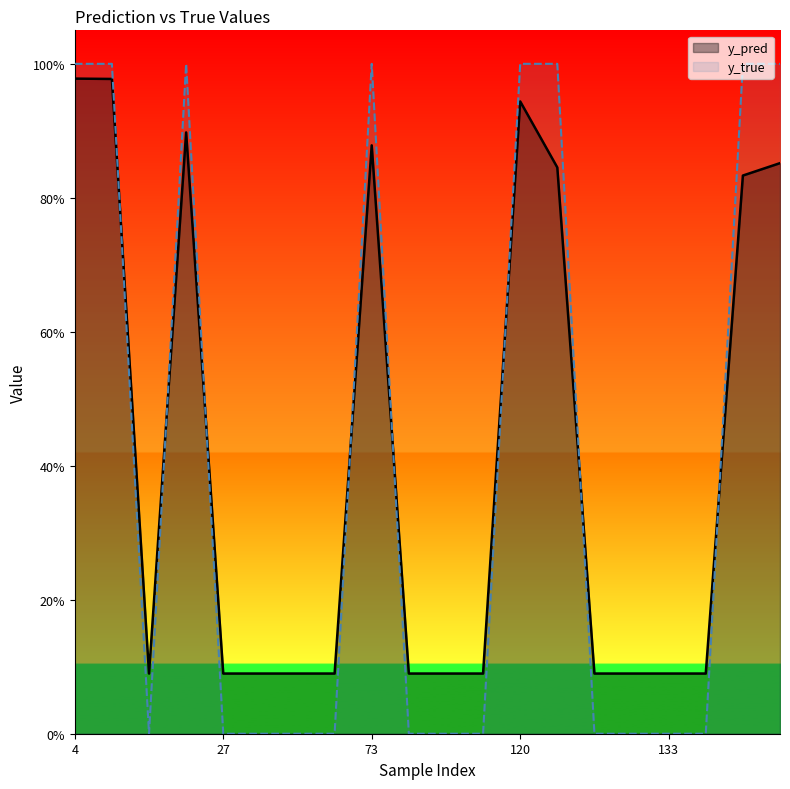

Which series has the largest total across all categories?

y_pred